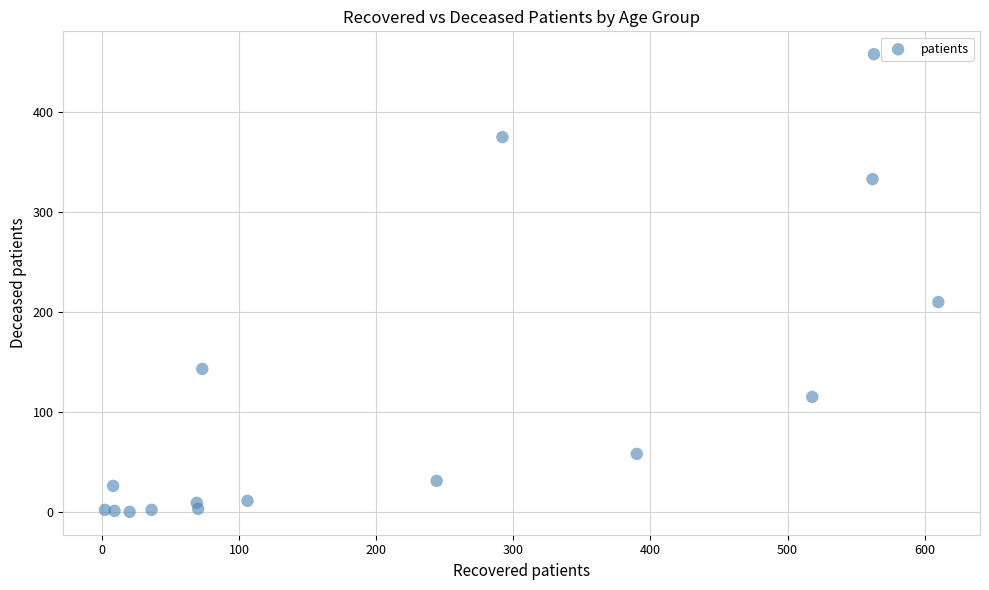

What is the range of Y values (max minus min)?

458